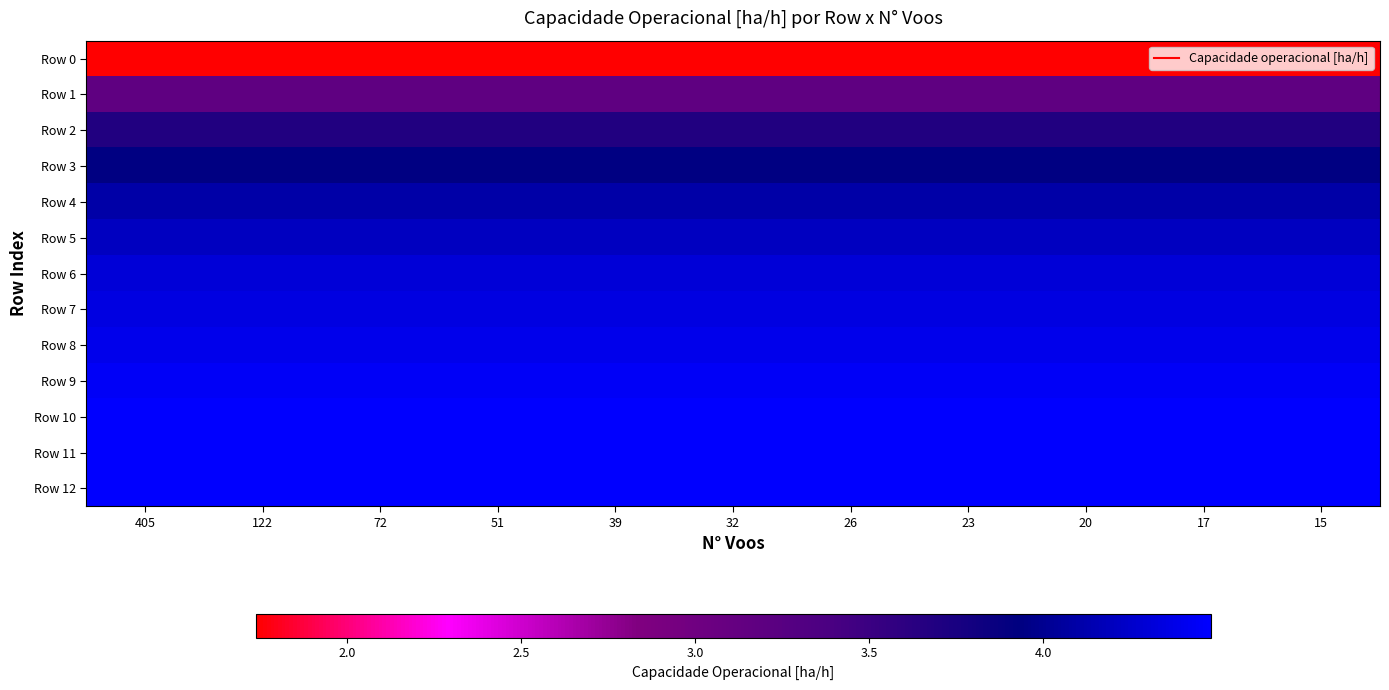

Which series has the widest spread of values?

Row 0